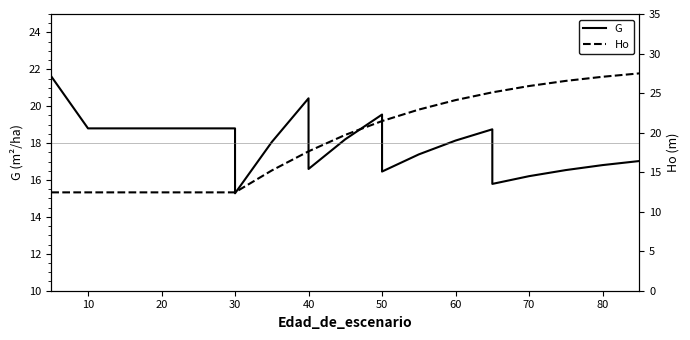

How many values in the G series exceed 18?

12